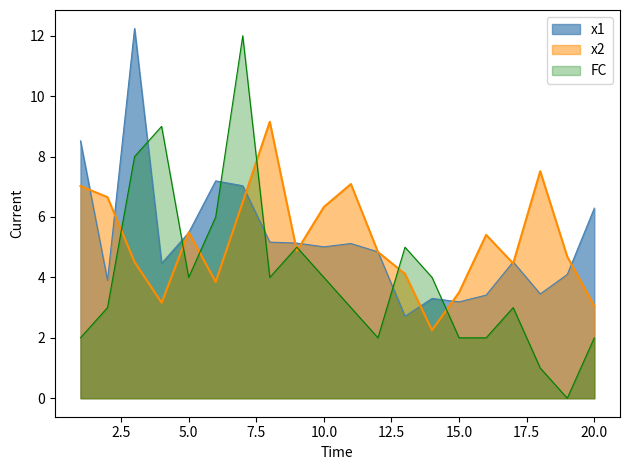

At which category is the sum across all series the highest?

7